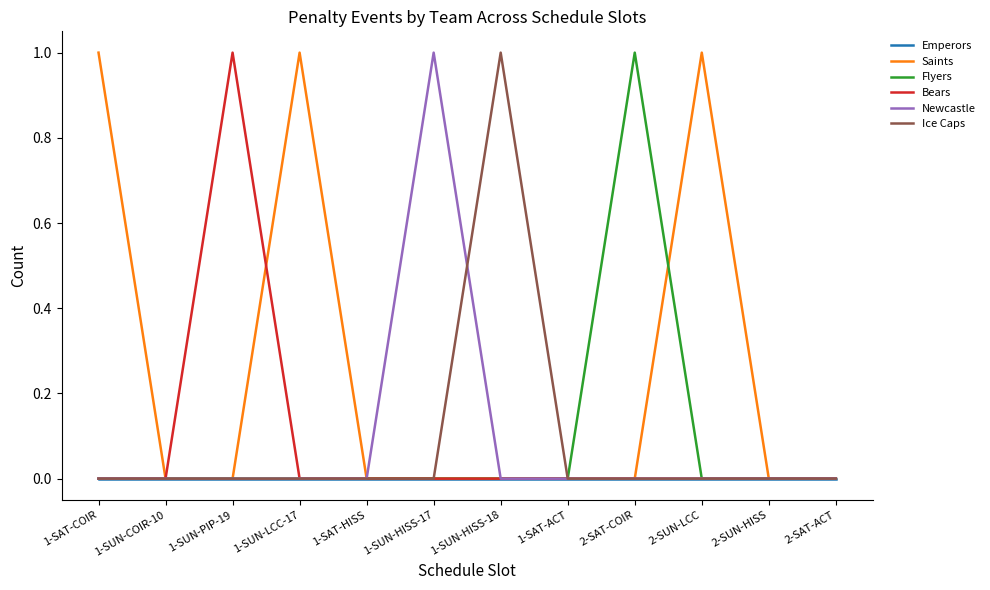

What position from the right is 1-SAT-HISS?

8